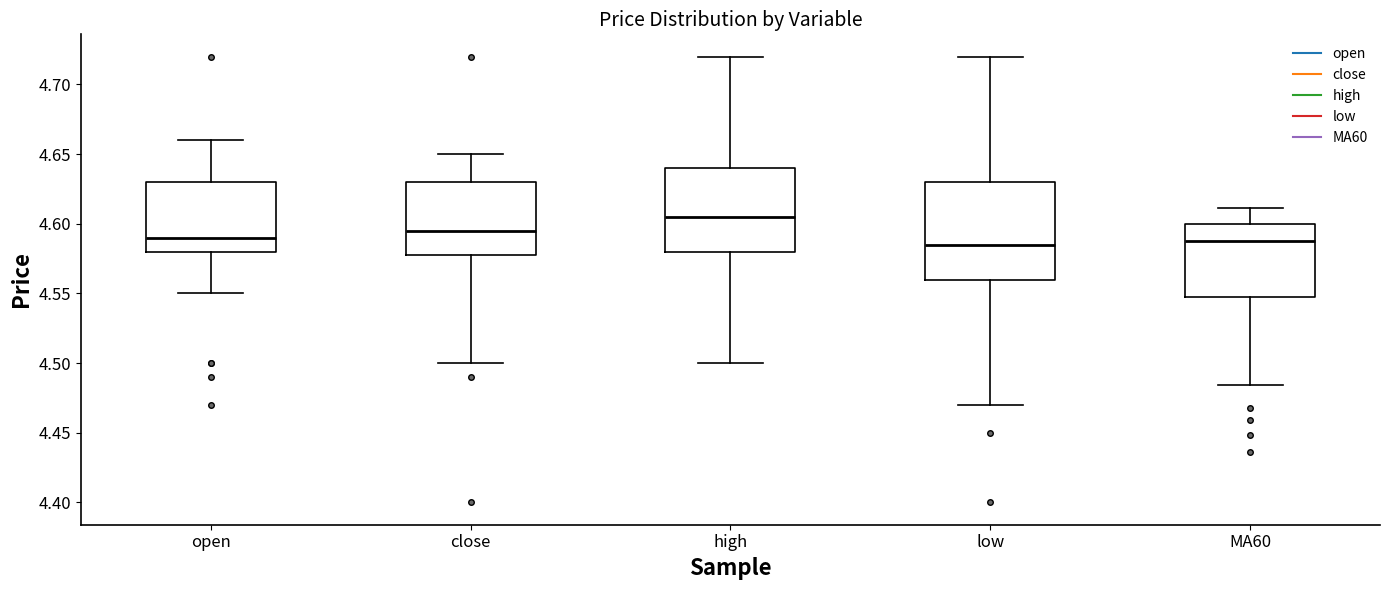

Comparing the boxes themselves (not the whiskers), which one is the tallest?

low